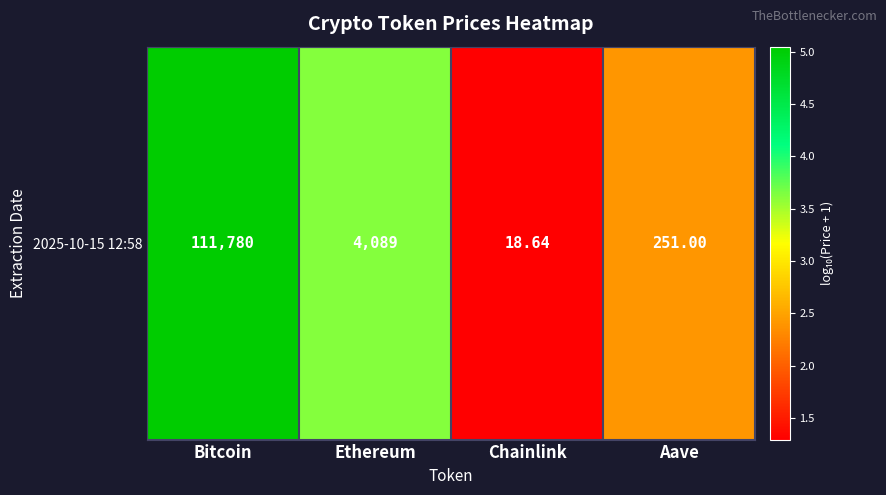

What is the difference between the second highest and second lowest values?

1.2